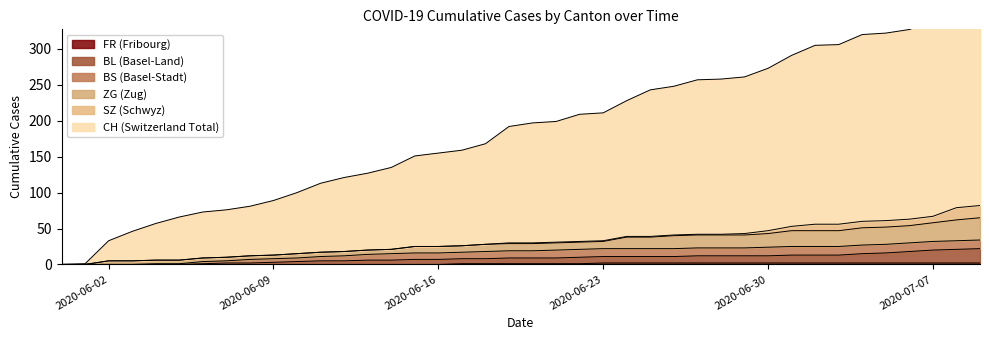

At how many categories does at least one series exceed 91?

30